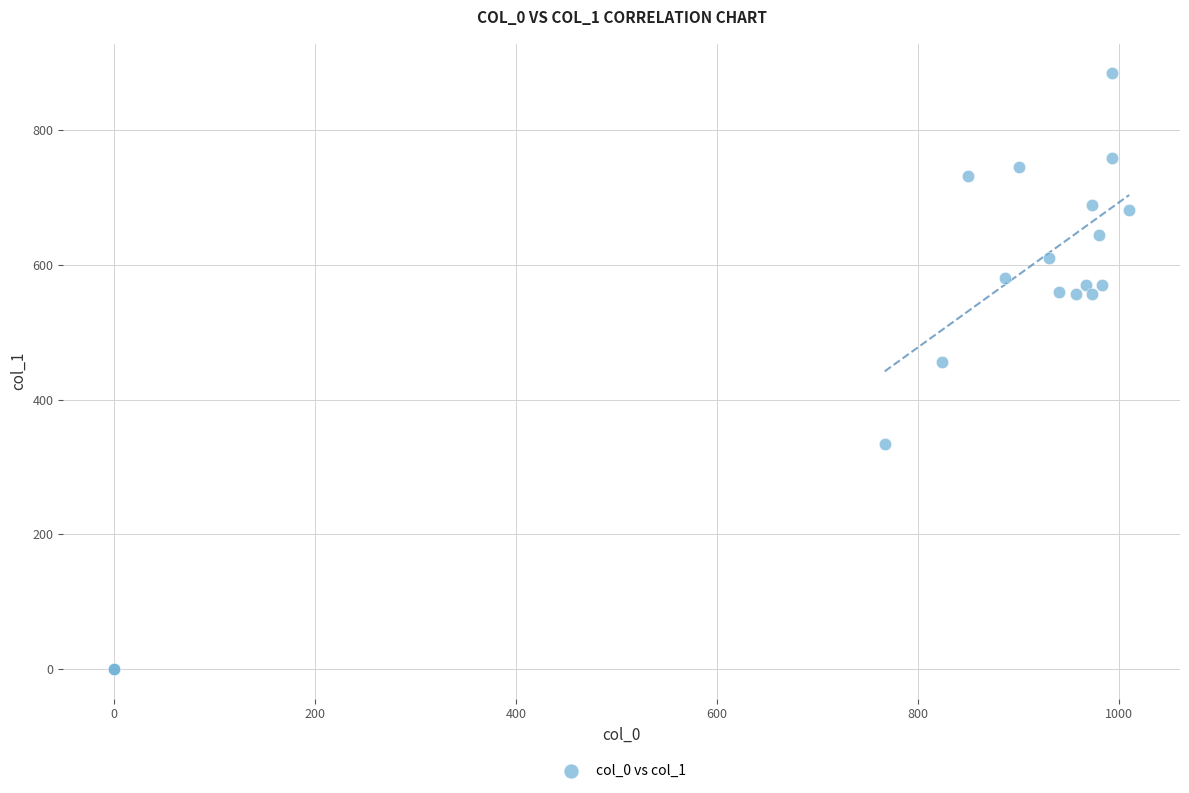

What Y value in the scatter plot is closest to 442?

455.6